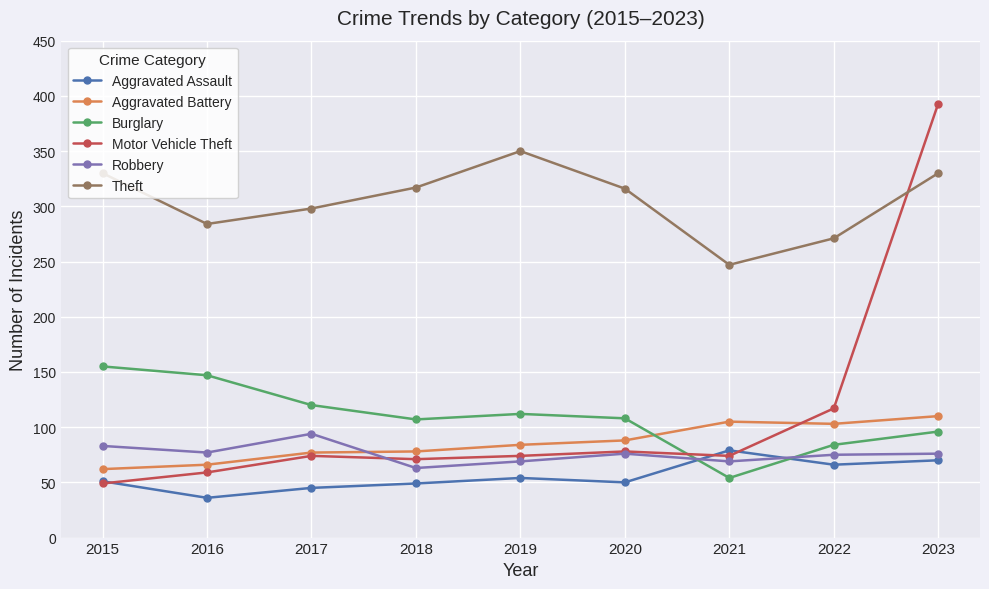

Which series has the largest total across all categories?

Theft